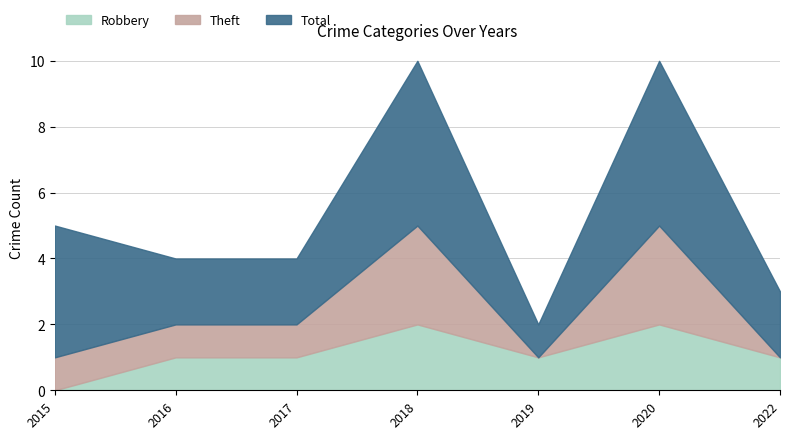

At which category does the chart reach its peak across all series?

2018